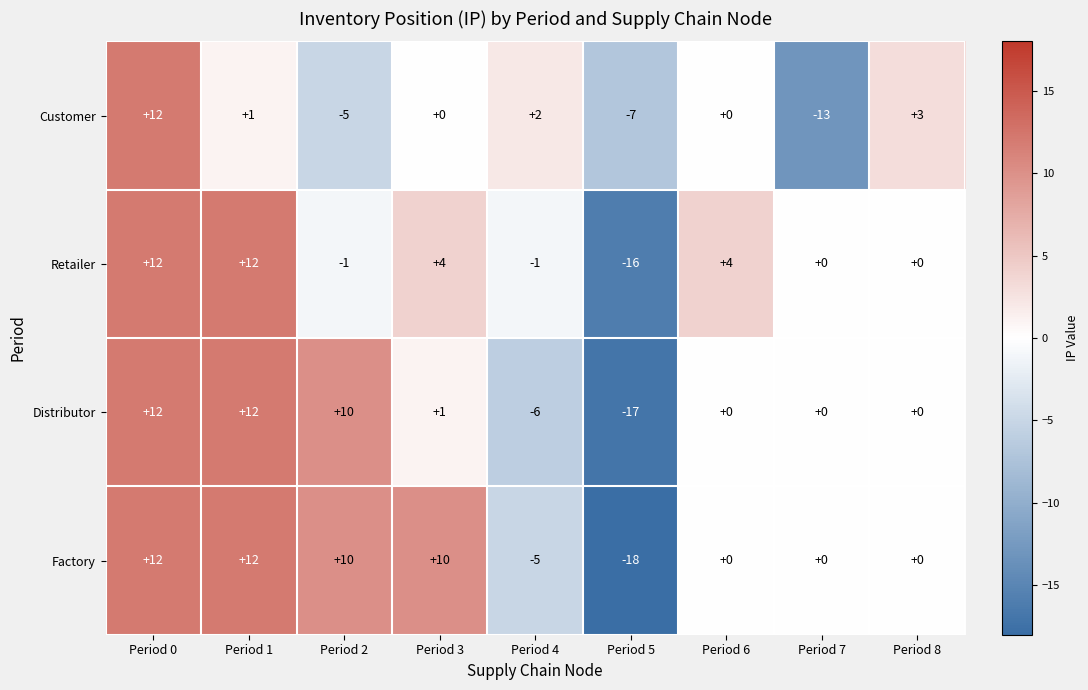

What is the difference between the maximum and minimum values in the Customer series?

25